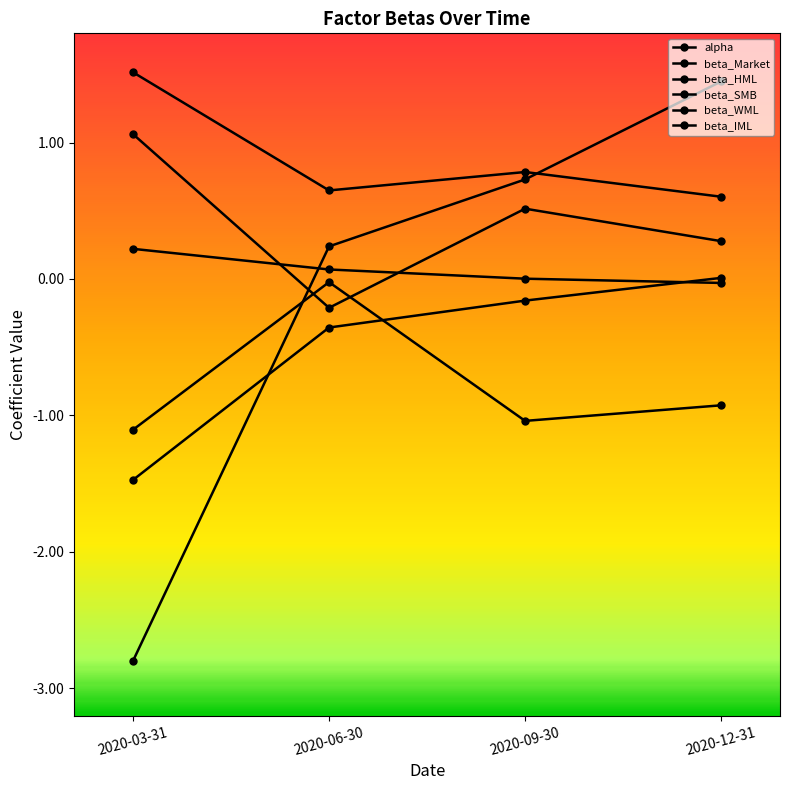

How many data points in beta_WML are above 0?

1